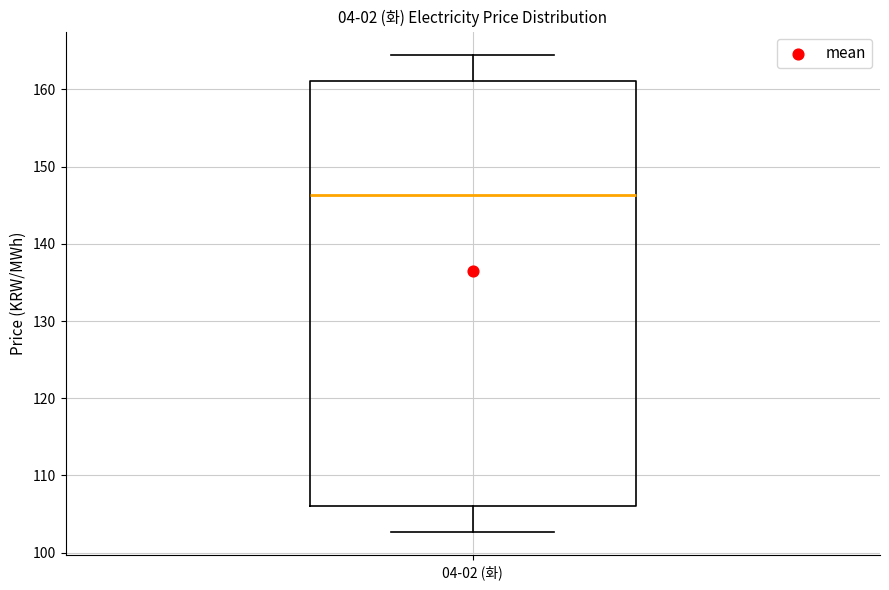

Read this box plot against the y-axis: the position of the median line, the range covered by the box, and the ends of both whiskers. The values are not printed on the chart, so give them approximately, as read against the axis.

median 146, box 106 to 161, whiskers 103 to 164